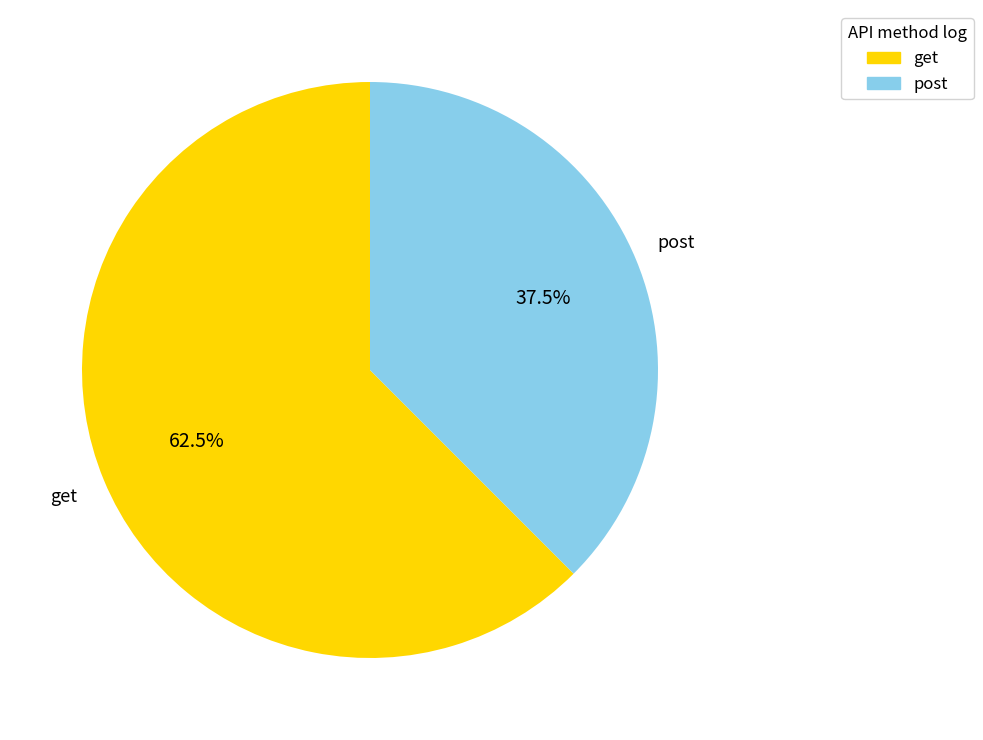

Is the sum of get and post greater than half?

Yes